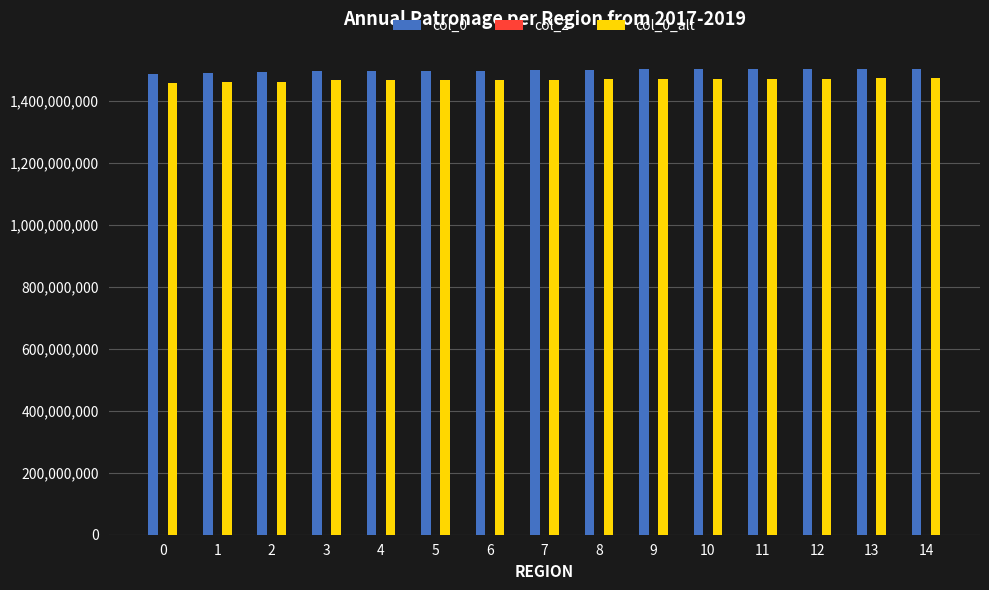

How many data points in col_0_alt are less than 1468011794?

7